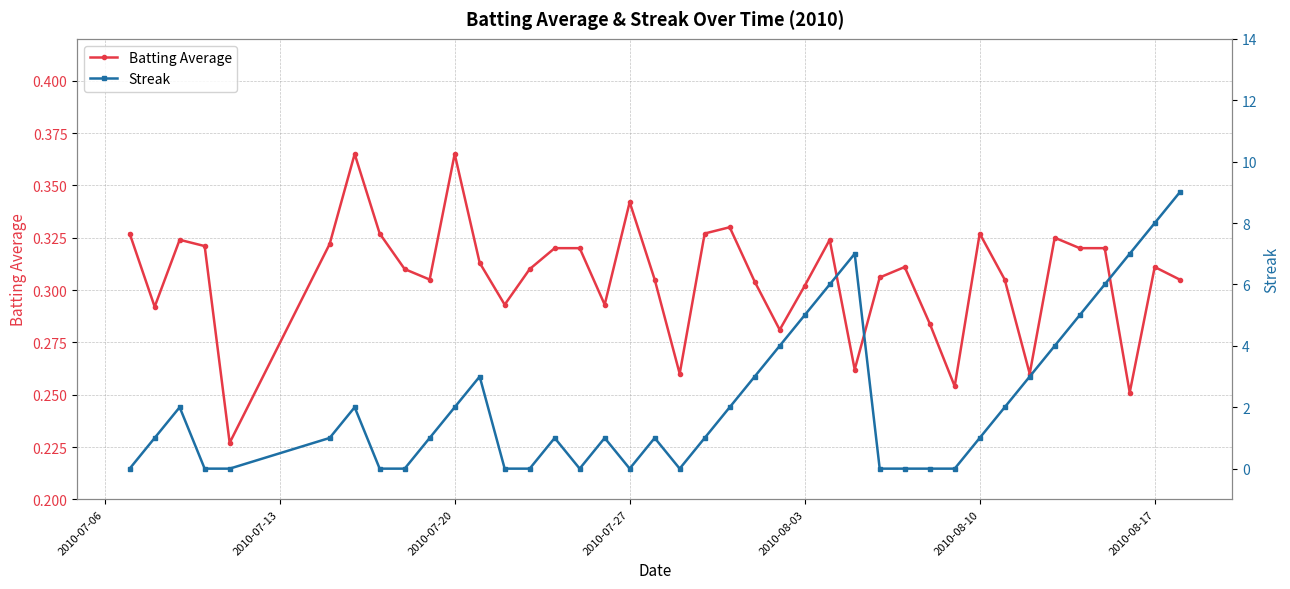

True or false: Batting Average has more than 1 points higher than both neighbors.

True